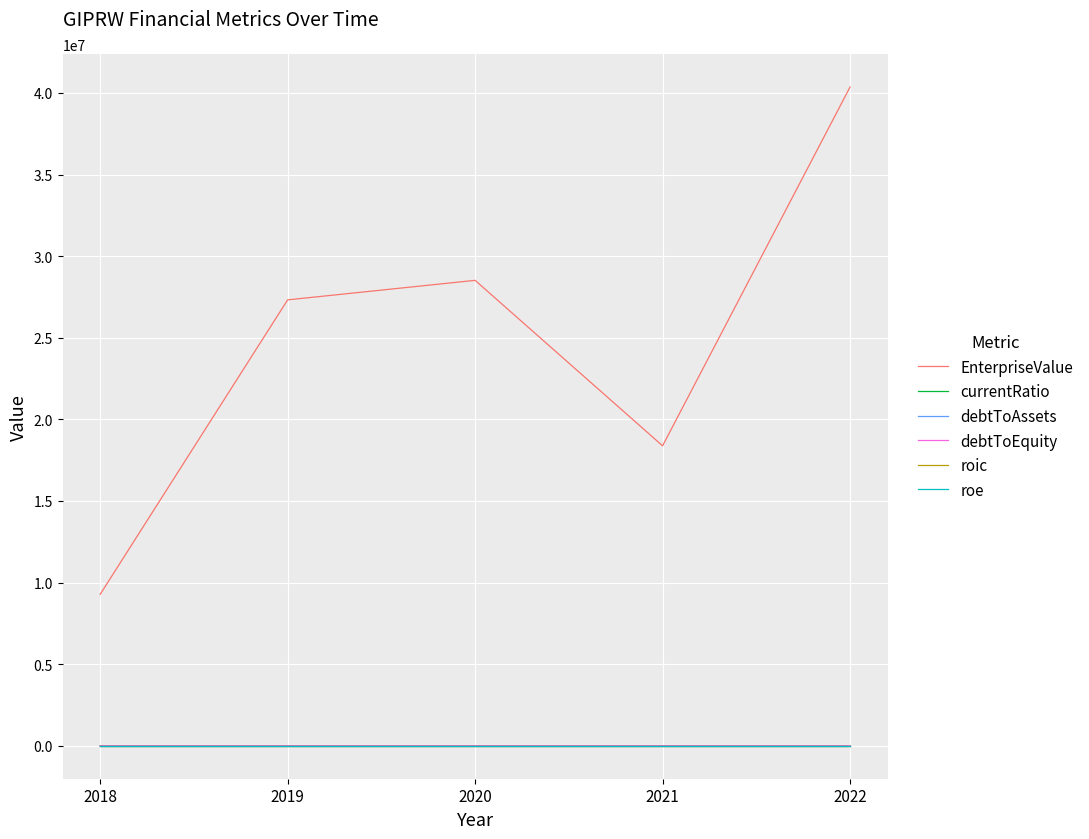

At which category is the sum across all series the highest?

2022